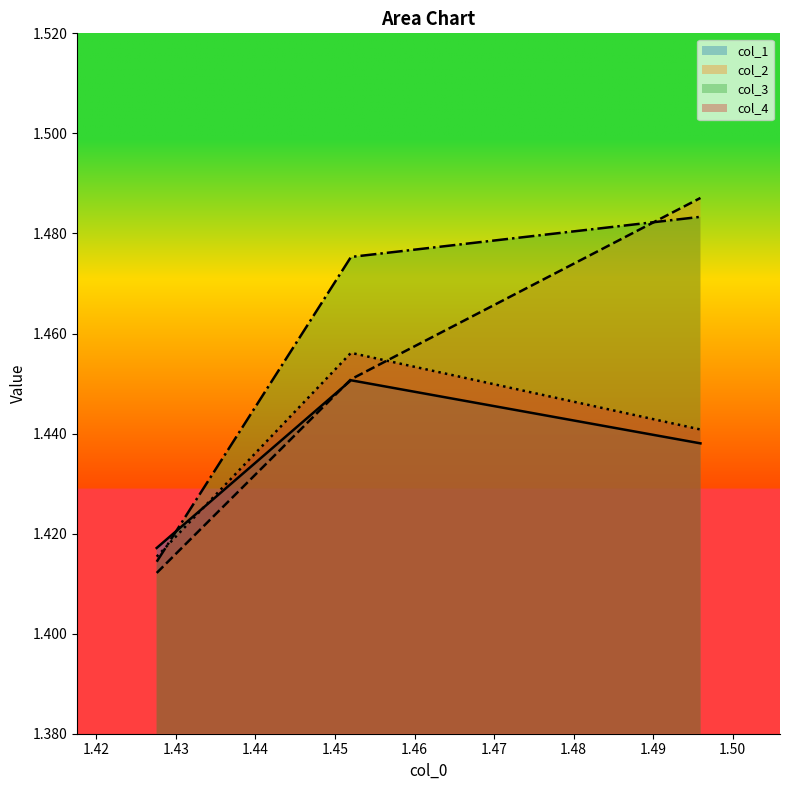

Which series has the largest total across all categories?

col_3